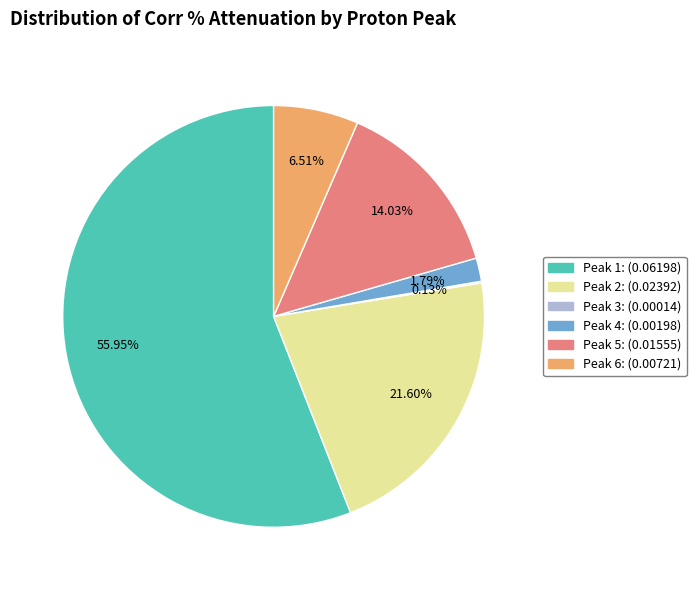

Which has a higher value, Peak 5 or Peak 1?

Peak 1